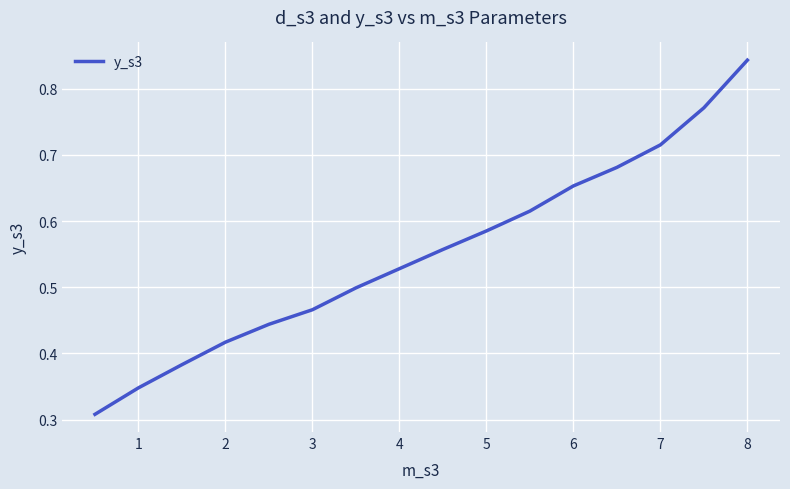

What is the average value?

0.6